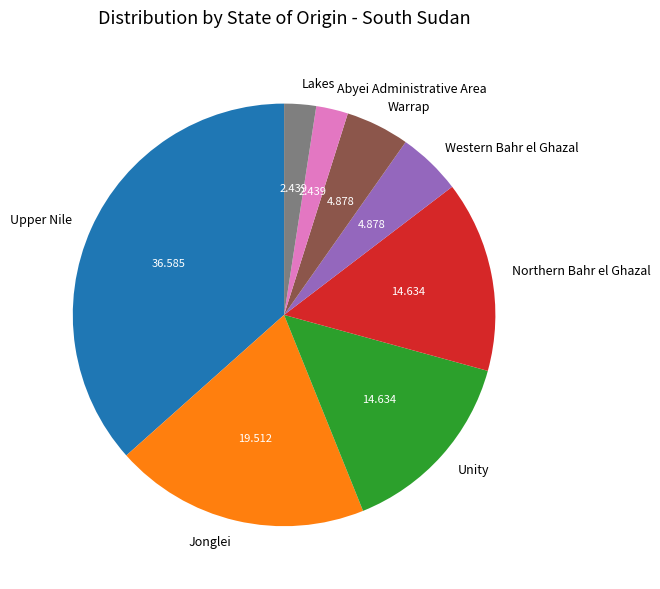

Which category has the biggest portion of the pie?

Upper Nile